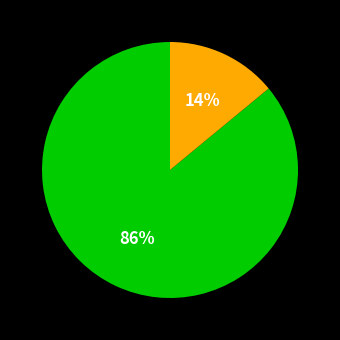

How many segments does this pie chart have?

2